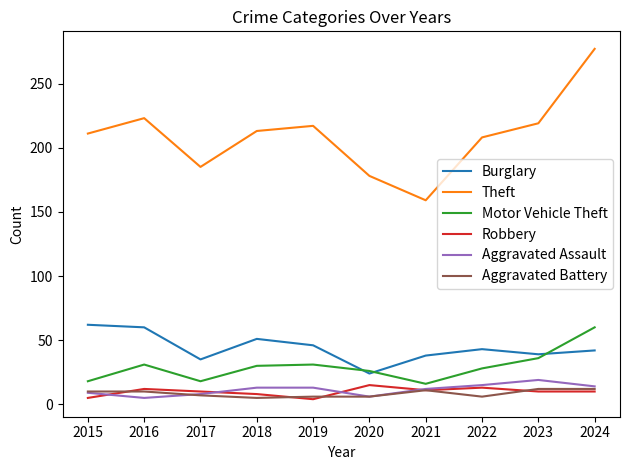

At which label does Burglary first exceed 43?

2015